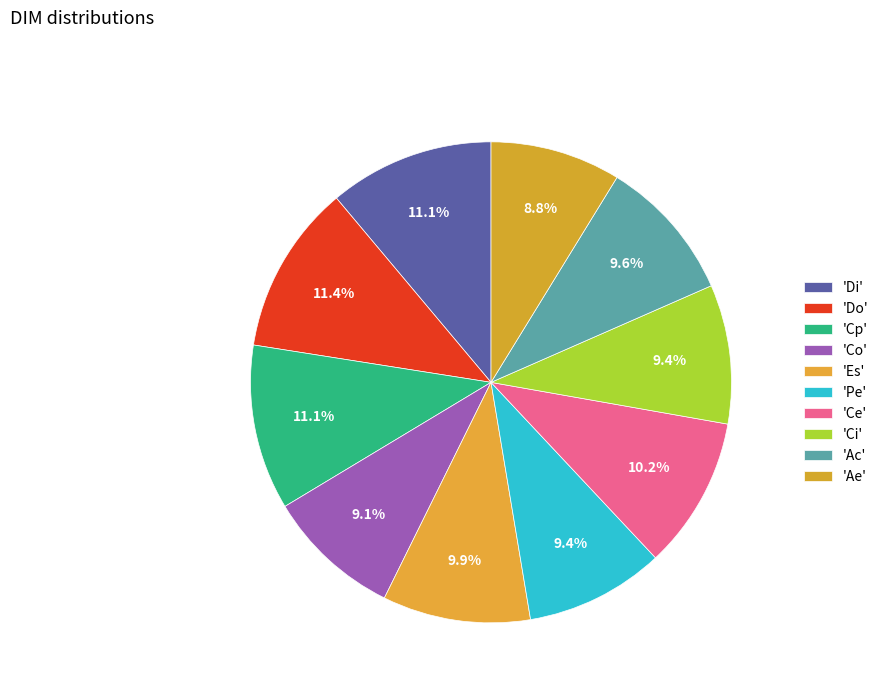

How many slices are in this pie chart?

10